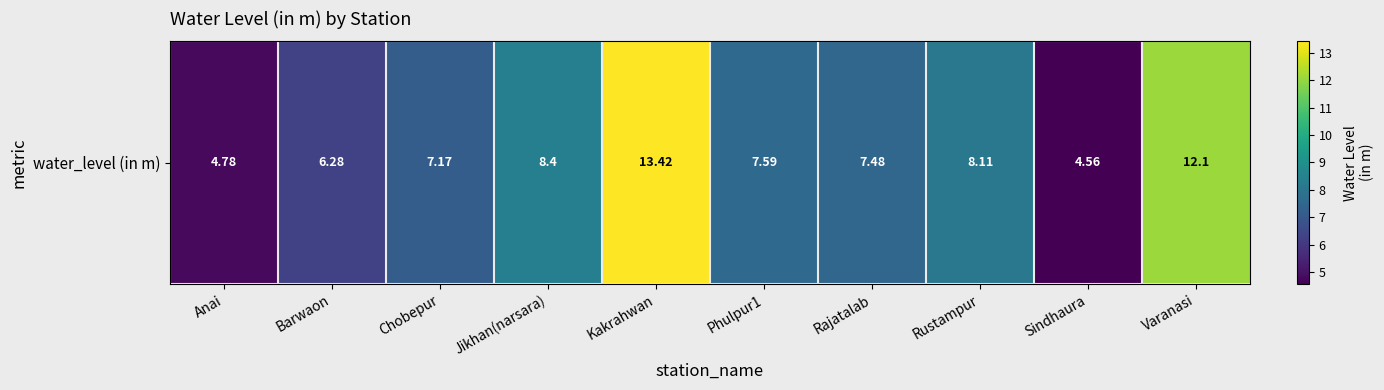

Which has a higher value, Rustampur or Barwaon?

Rustampur